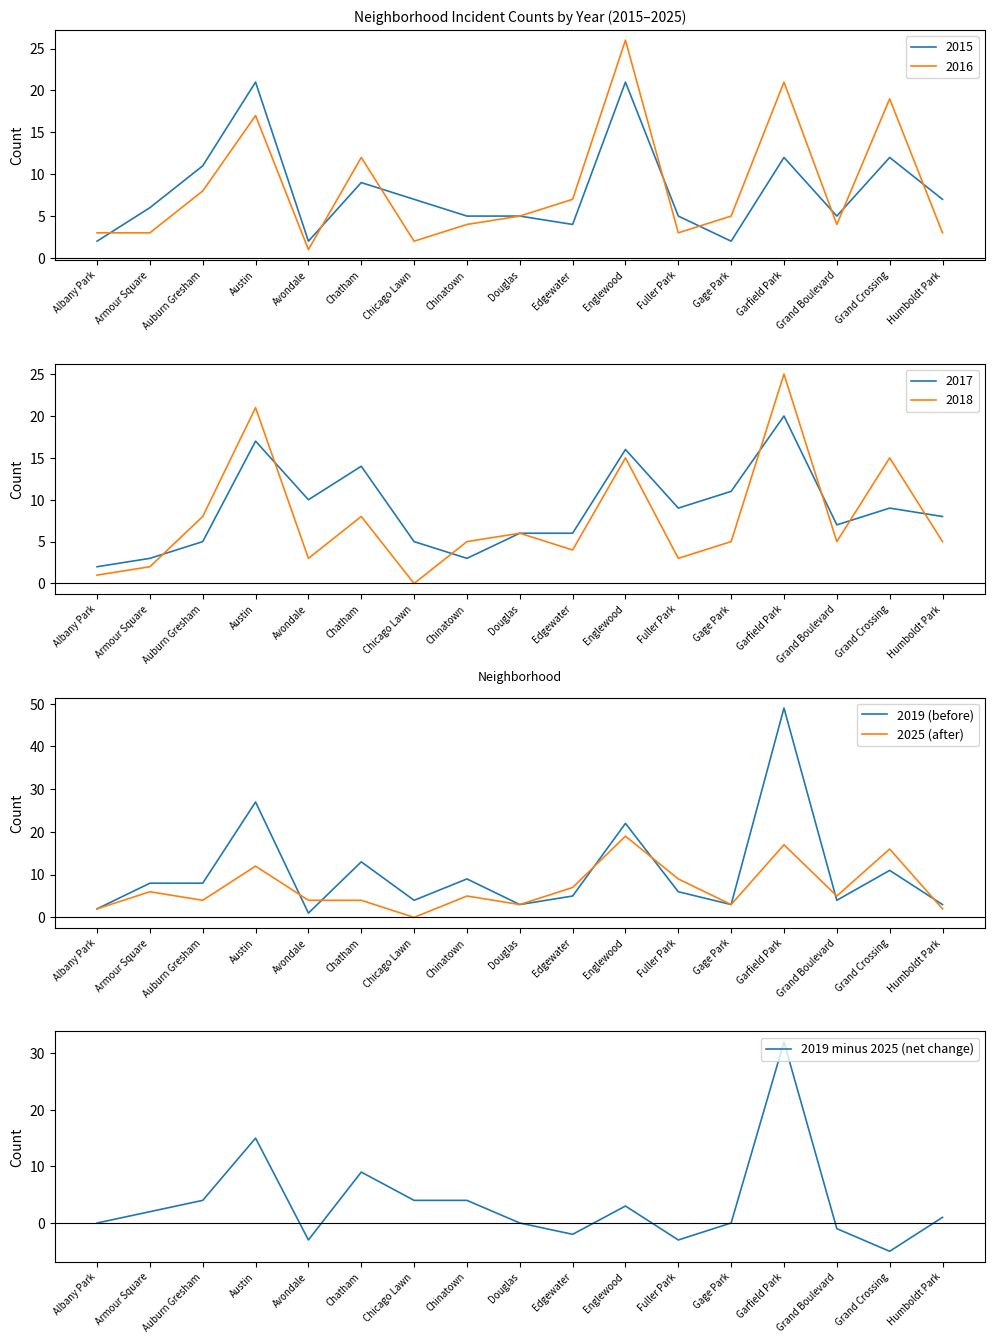

True or false: 2019 (before) has more than 1 interior local peaks.

True